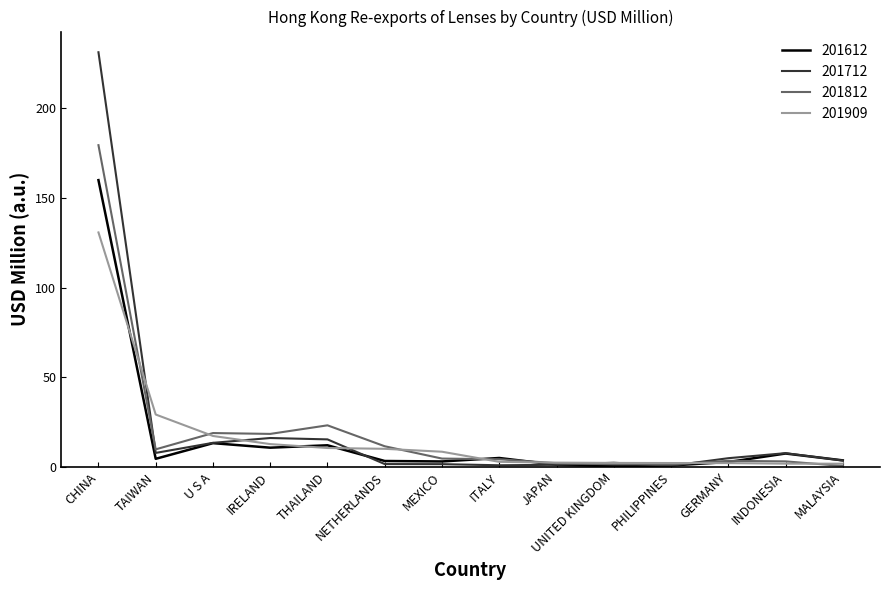

Which category has the highest value in the 201909 series?

CHINA